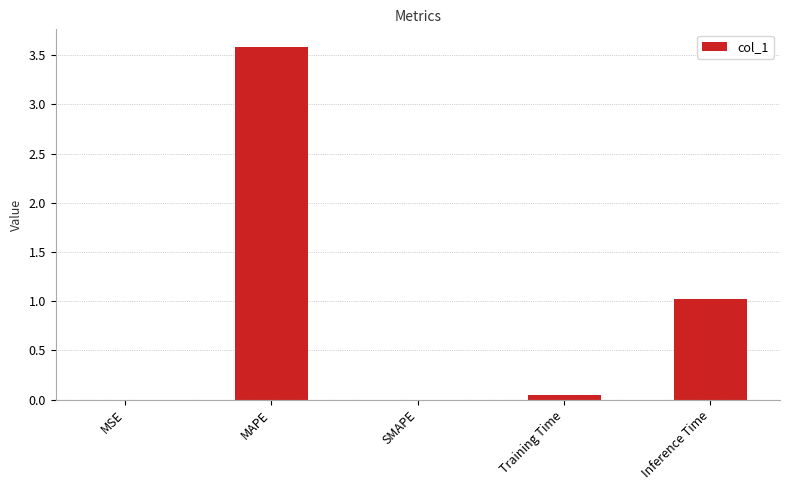

Which label corresponds to the largest value in the chart?

MAPE